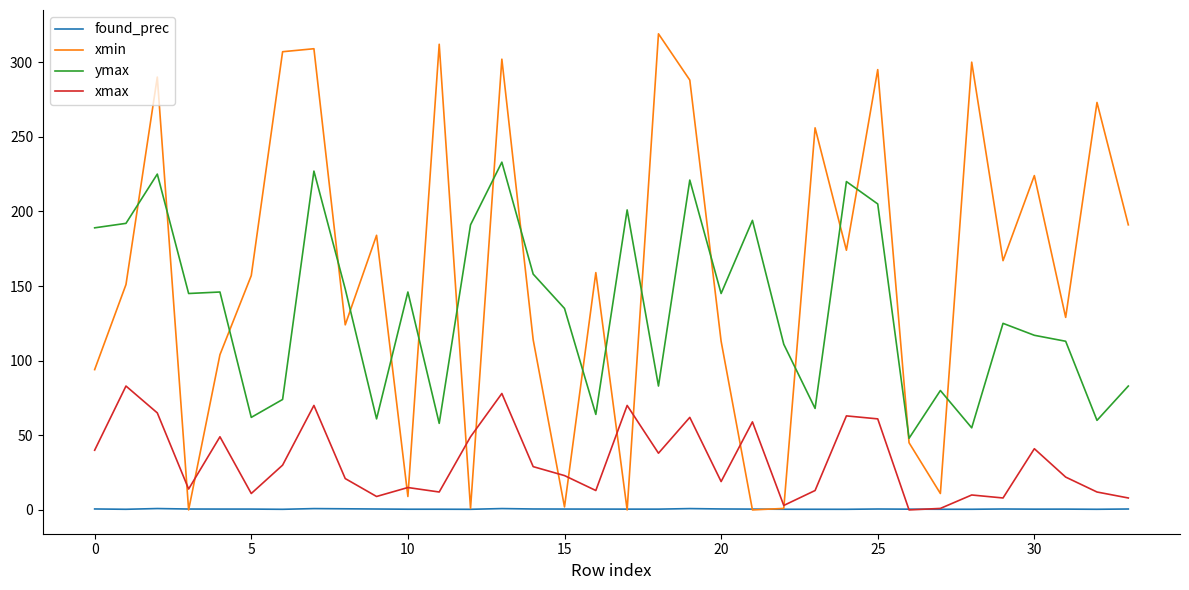

Which series has the largest total across all categories?

xmin